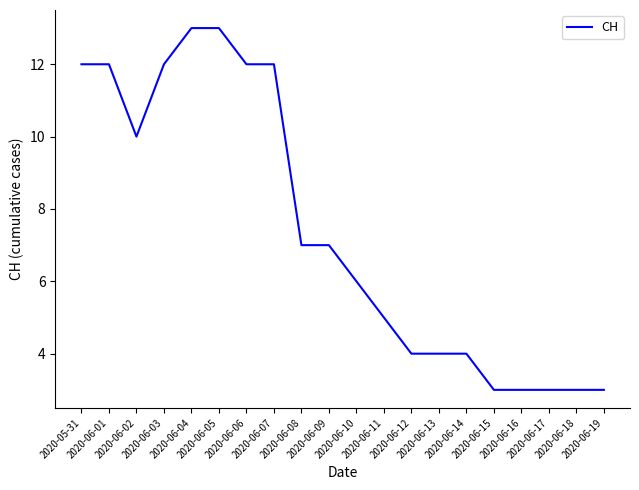

True or false: the data shows 4 at 2020-06-14.

True